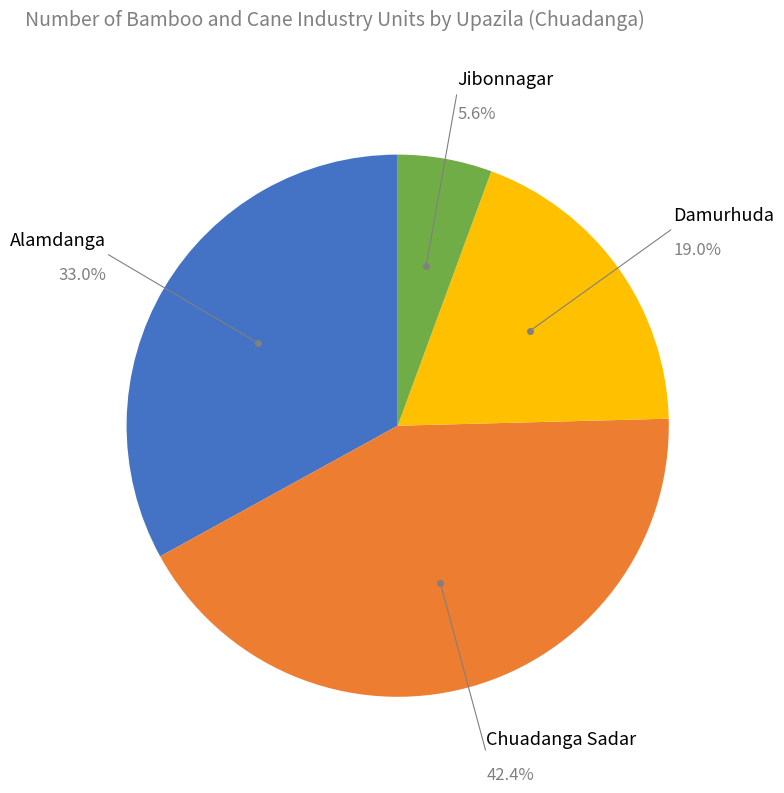

To the nearest percent, what is the average slice percentage?

25%